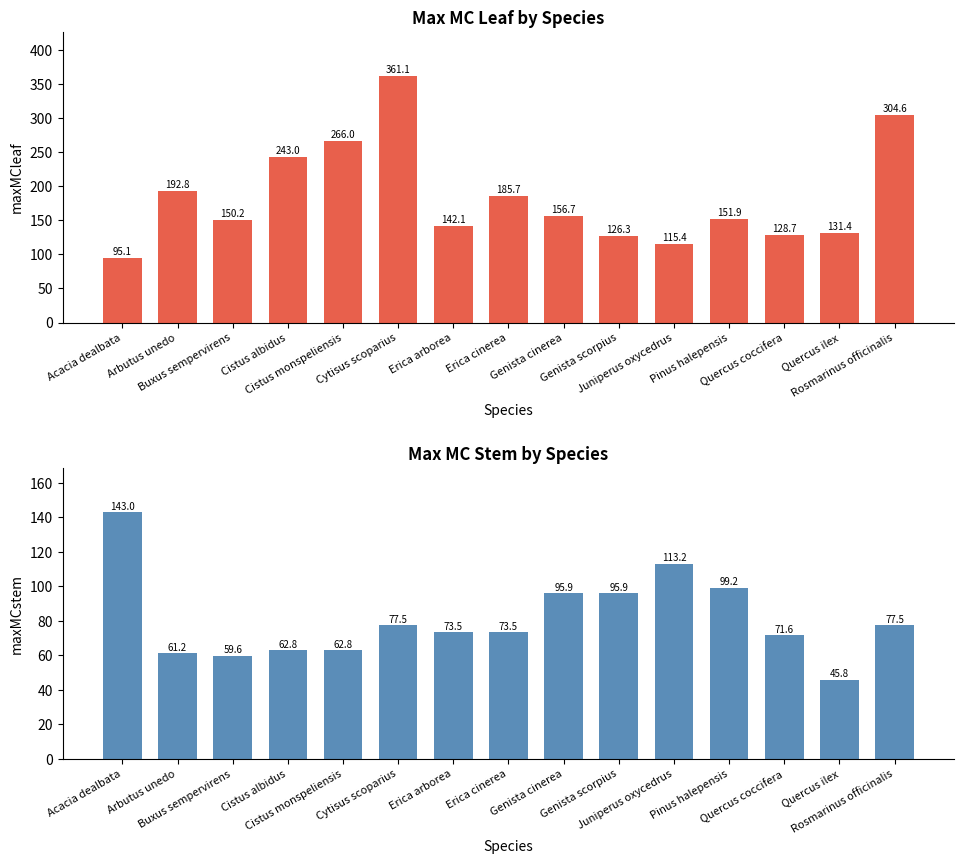

How many groups of bars are there?

15